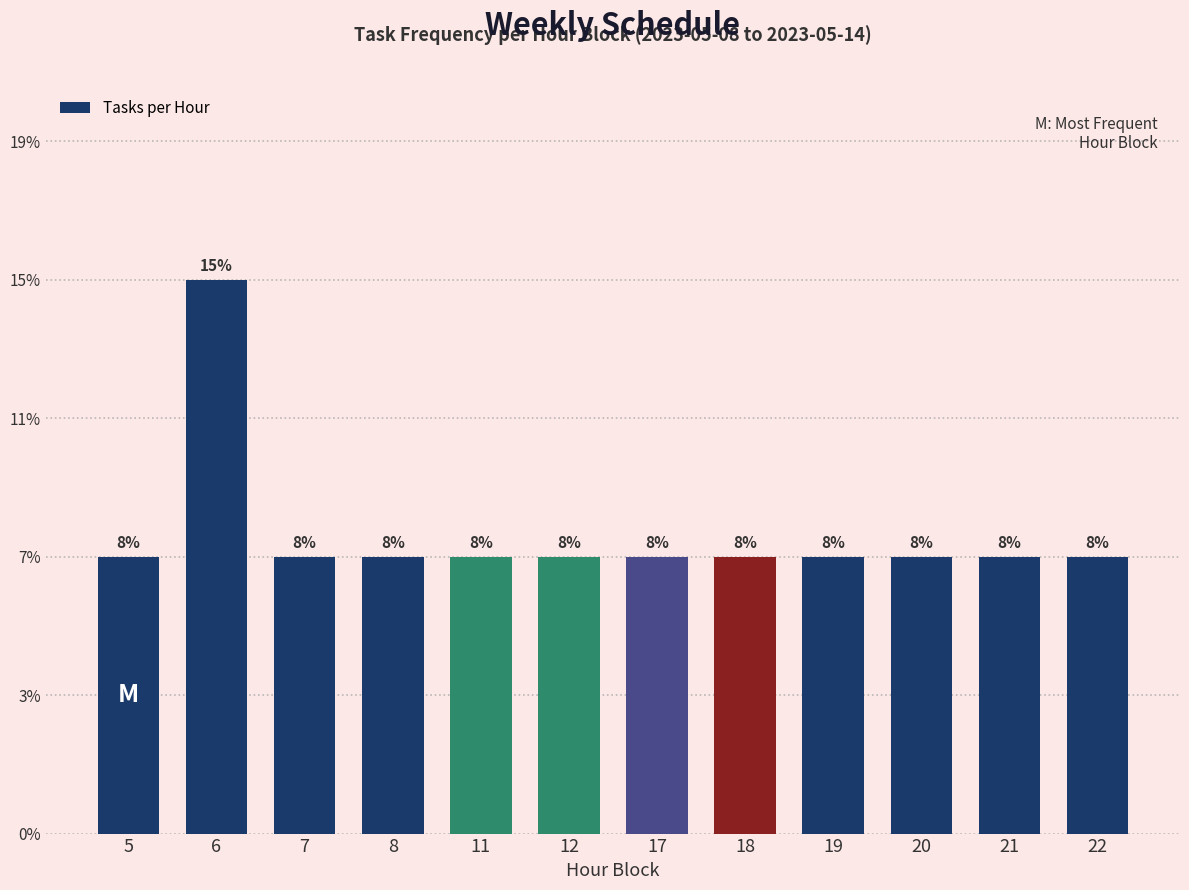

Does the chart contain any negative values?

No